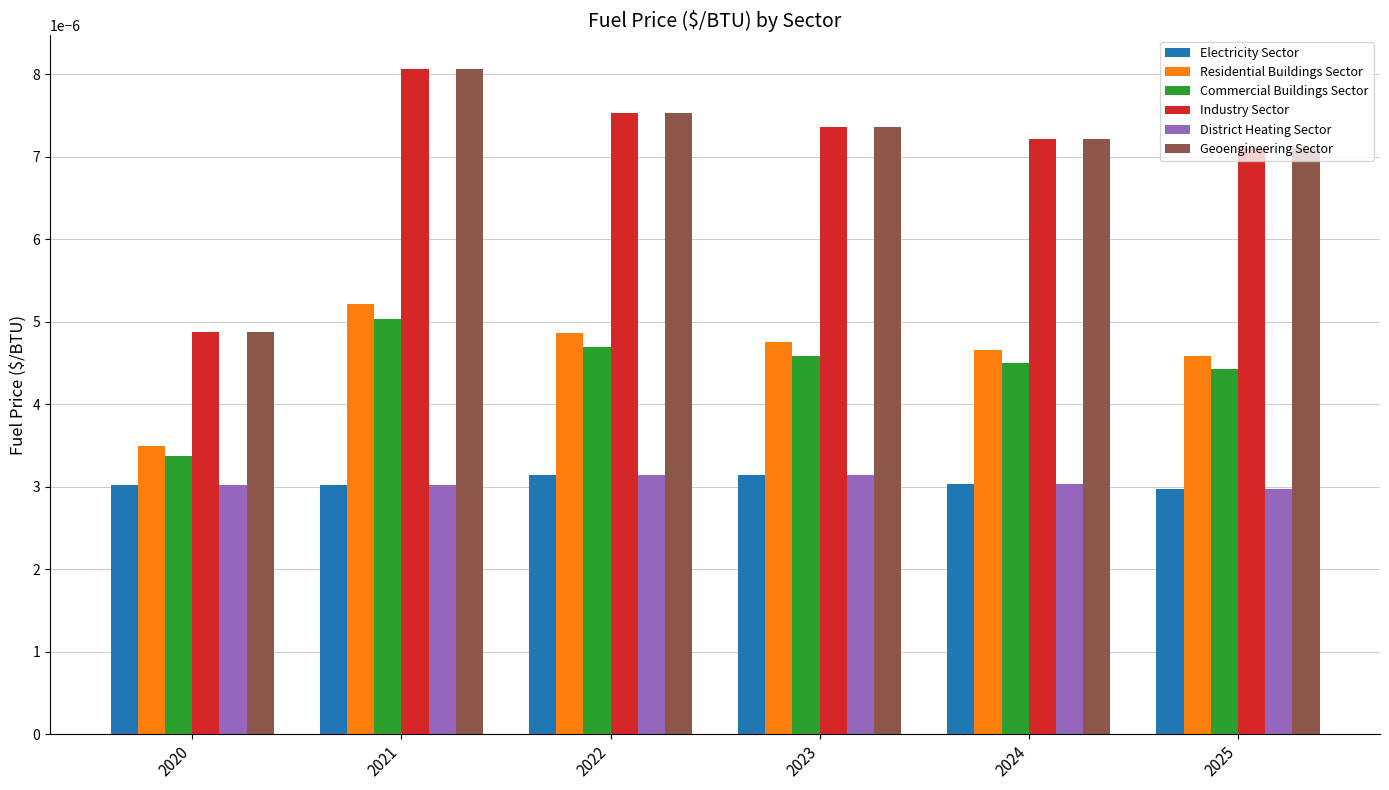

Count the Geoengineering Sector values in the range 0 to 1.

6